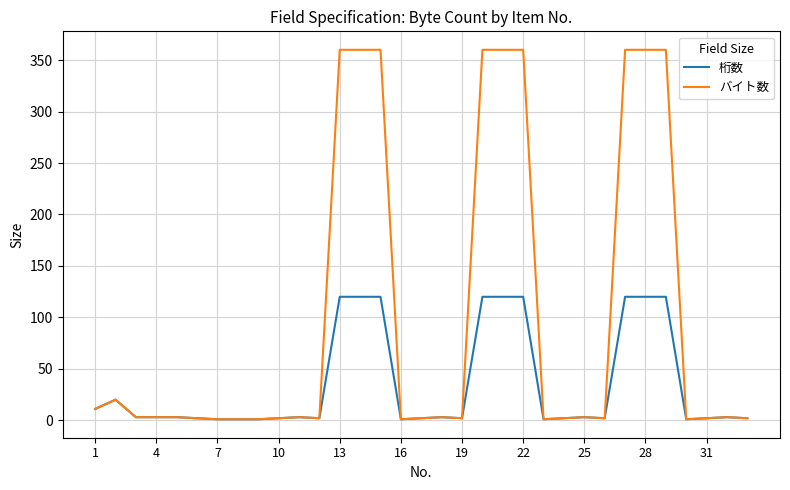

What is the highest value of the 桁数 series?

120